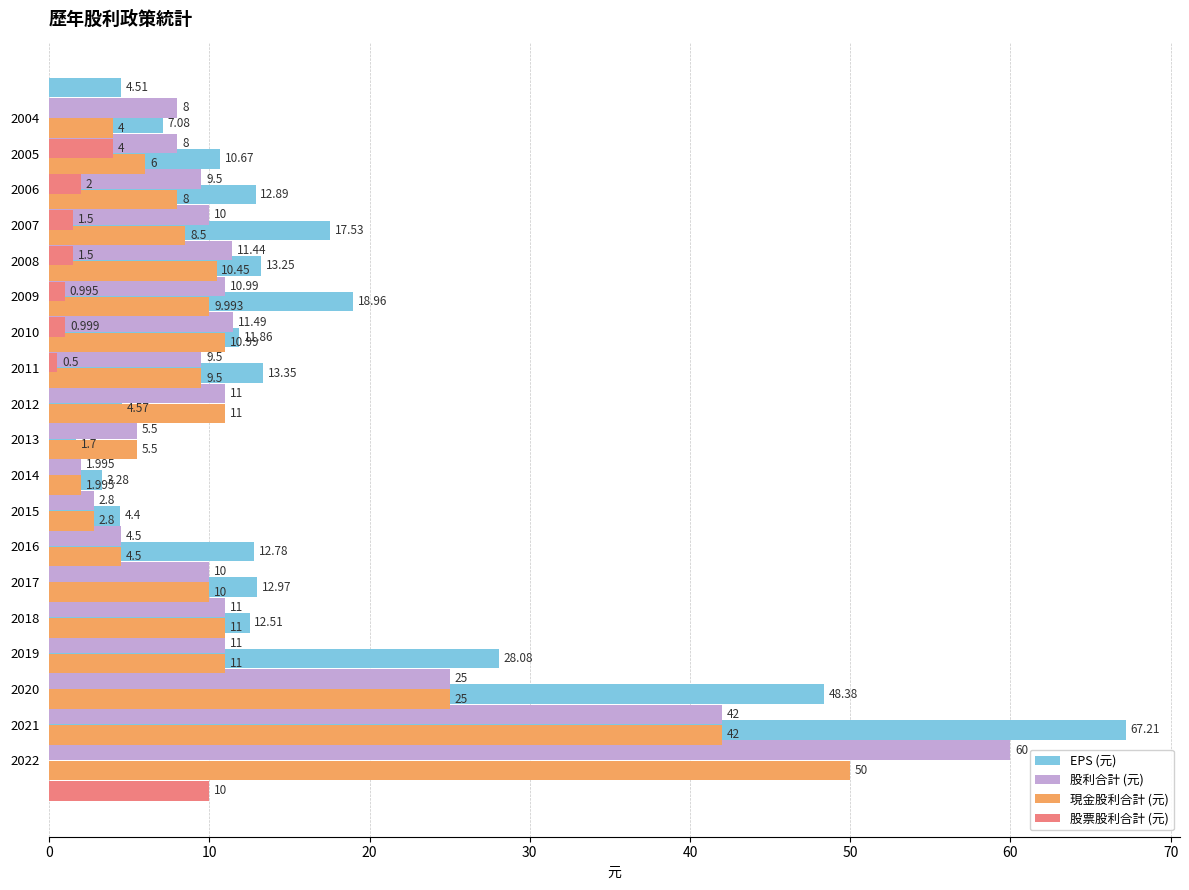

Is it true that 股利合計 (元) equals 14.5 at 2019?

False